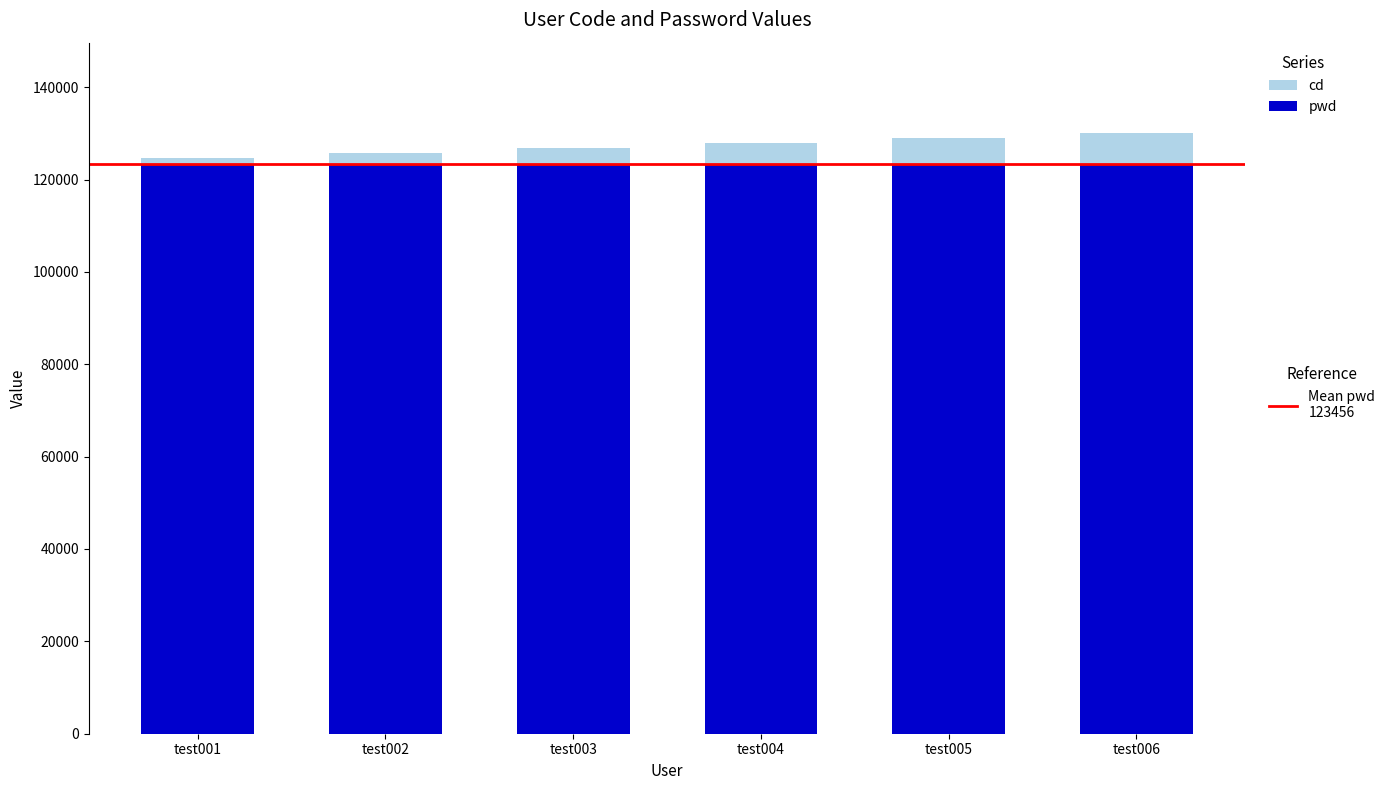

How many series are shown in this chart?

2